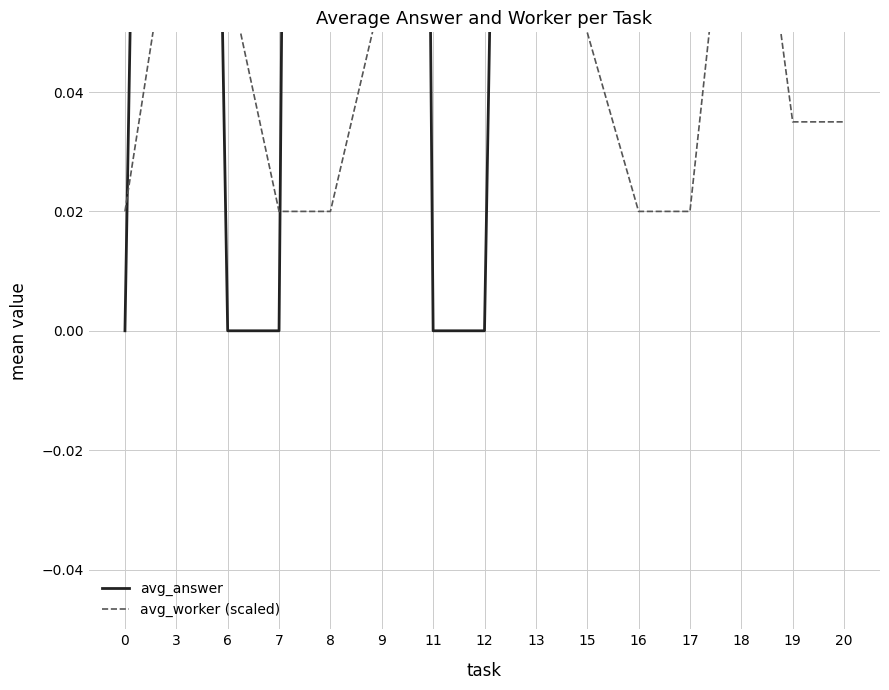

What is the spread (max minus min) of values at 8?

1.0